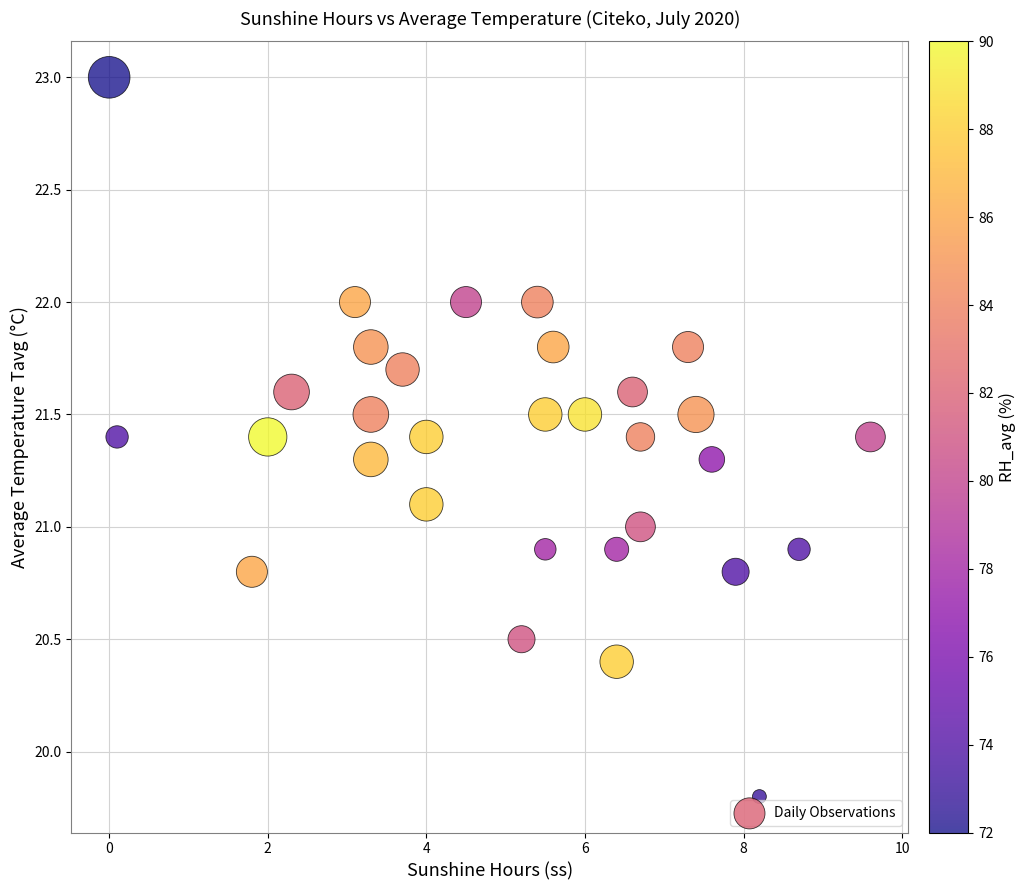

What is the range of X values (max minus min)?

9.6